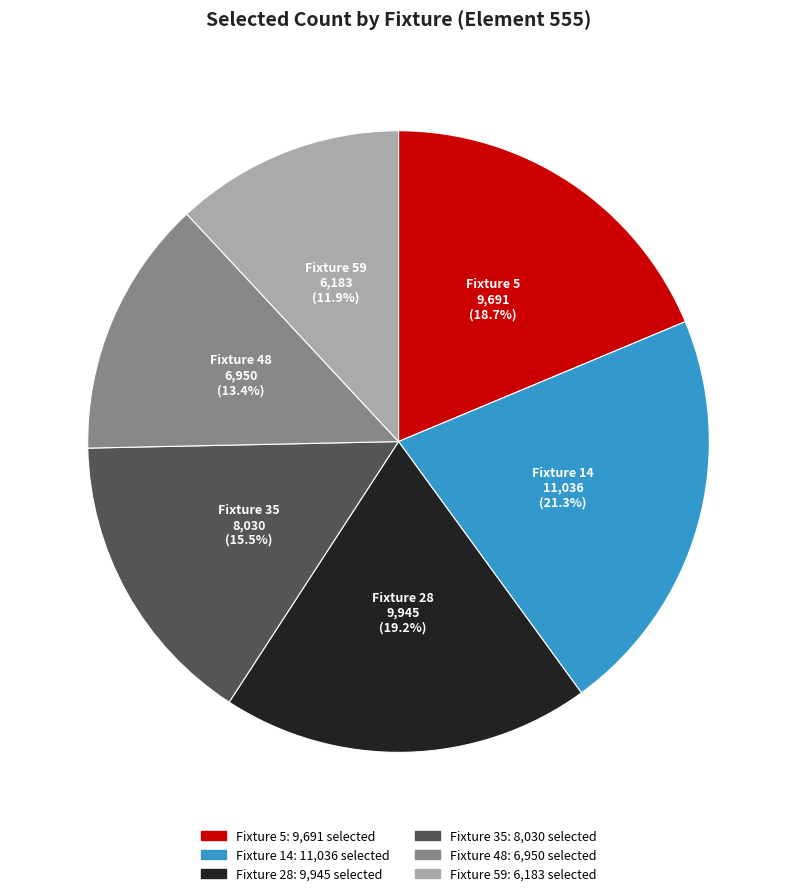

Is there any slice that represents more than half of the pie?

No